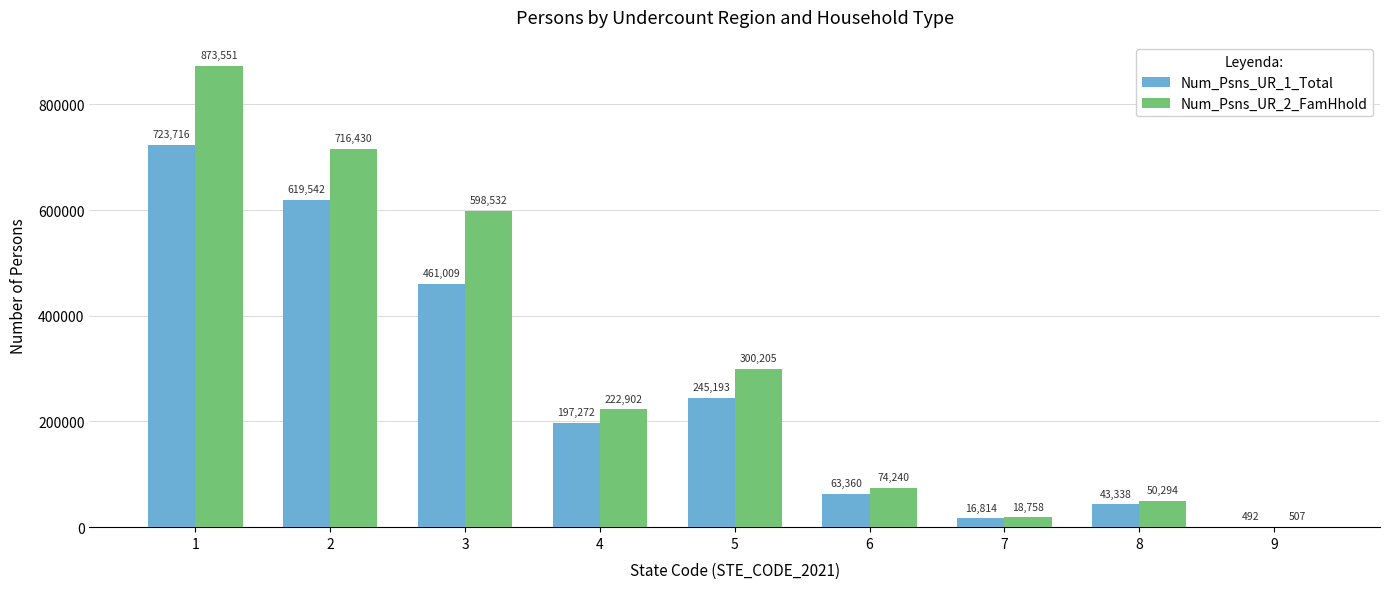

True or false: Num_Psns_UR_2_FamHhold has a value of 598532 at 3.

True